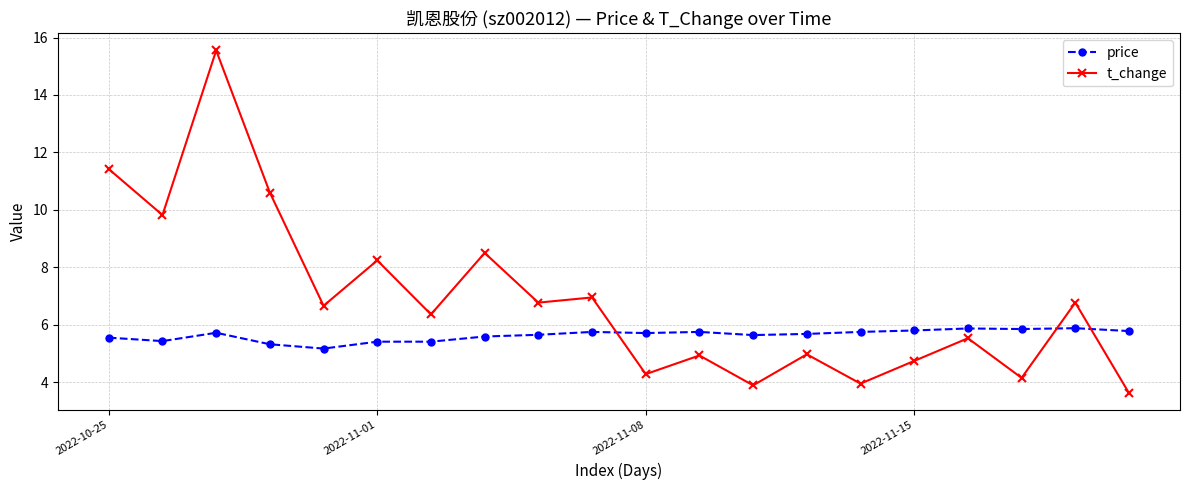

What is the sum of all t_change values?

137.7